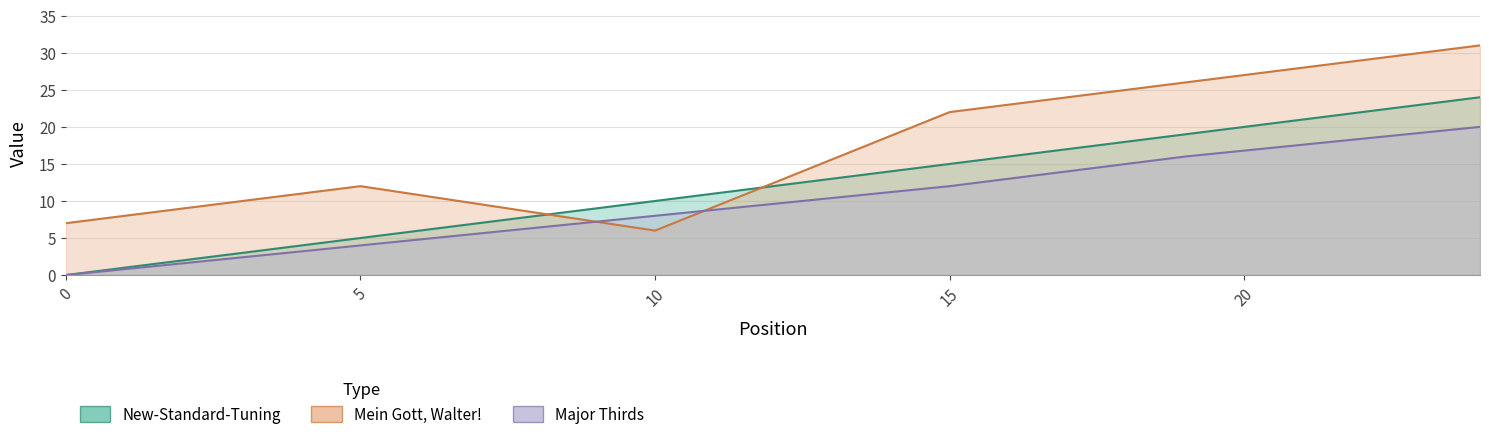

The New-Standard-Tuning series shows 10 at 10. True or false?

True